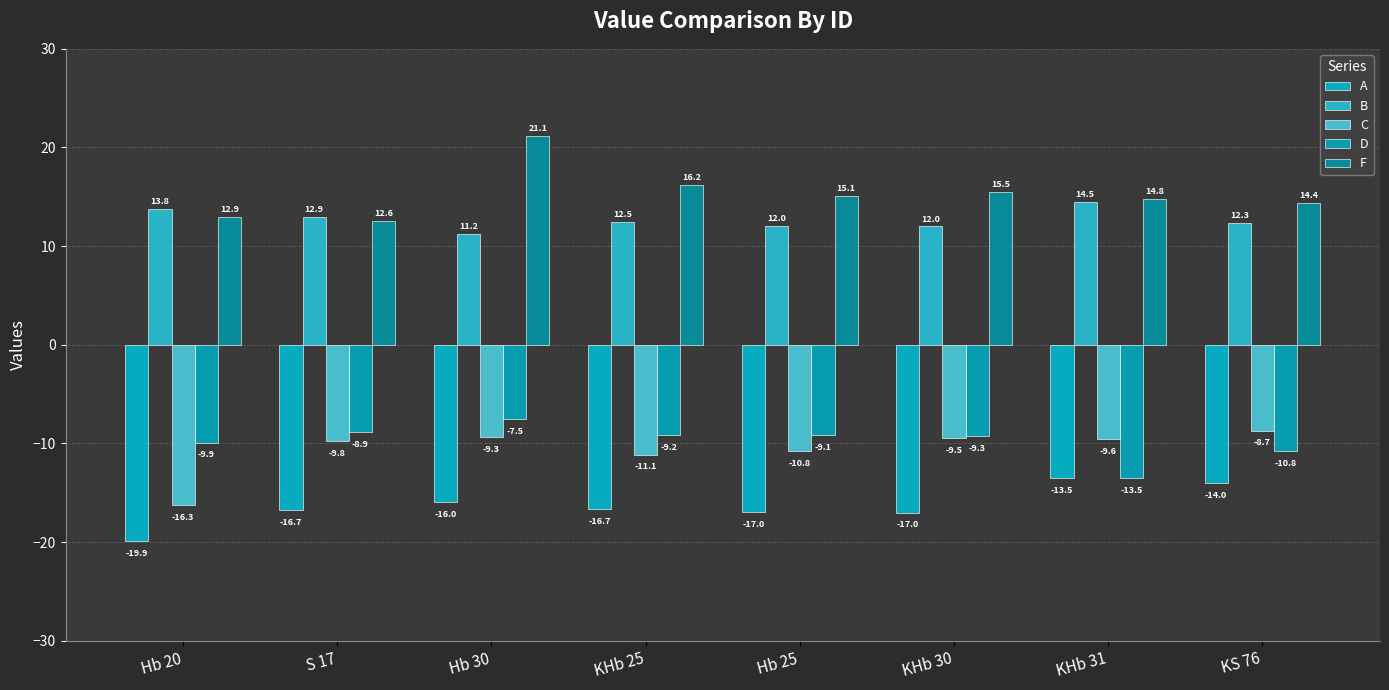

What is the value of the F bar at the 1st from the left?

12.9